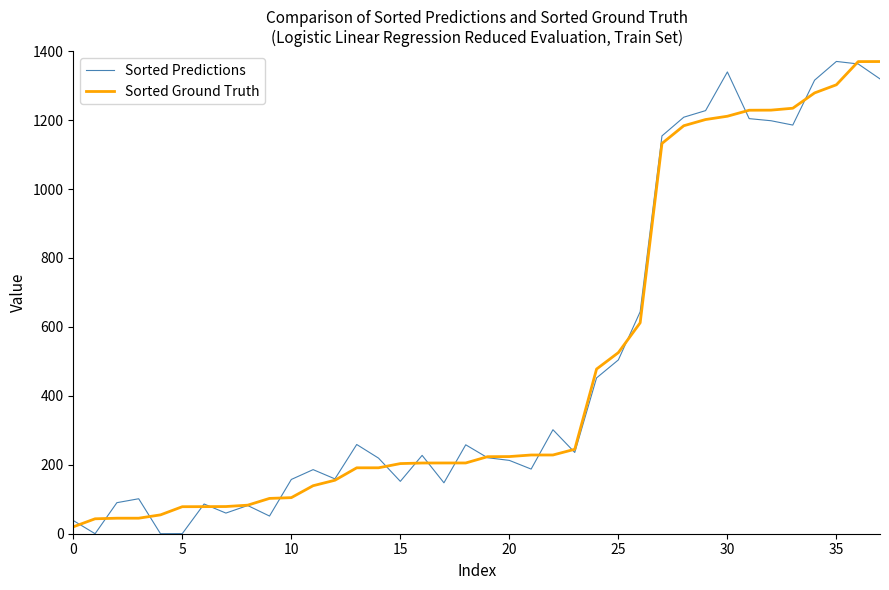

Count the number of categories in the chart.

38